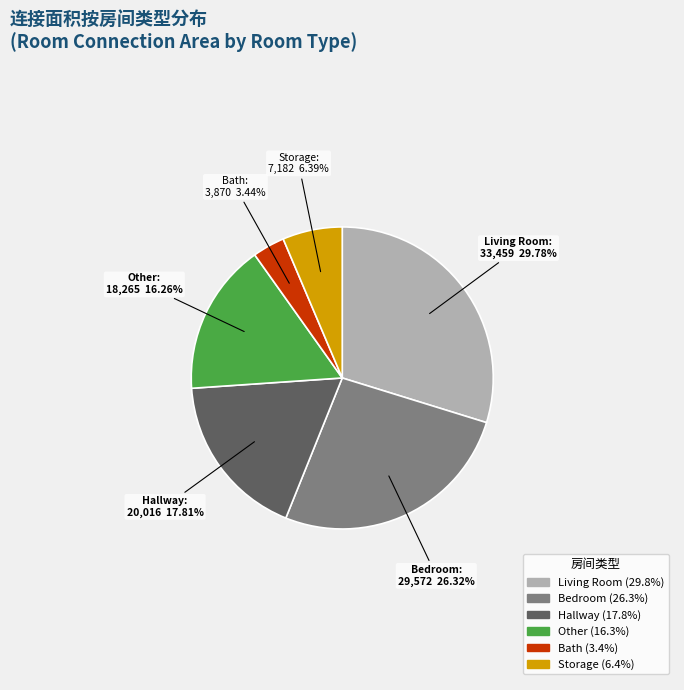

Is there any slice that represents more than half of the pie?

No